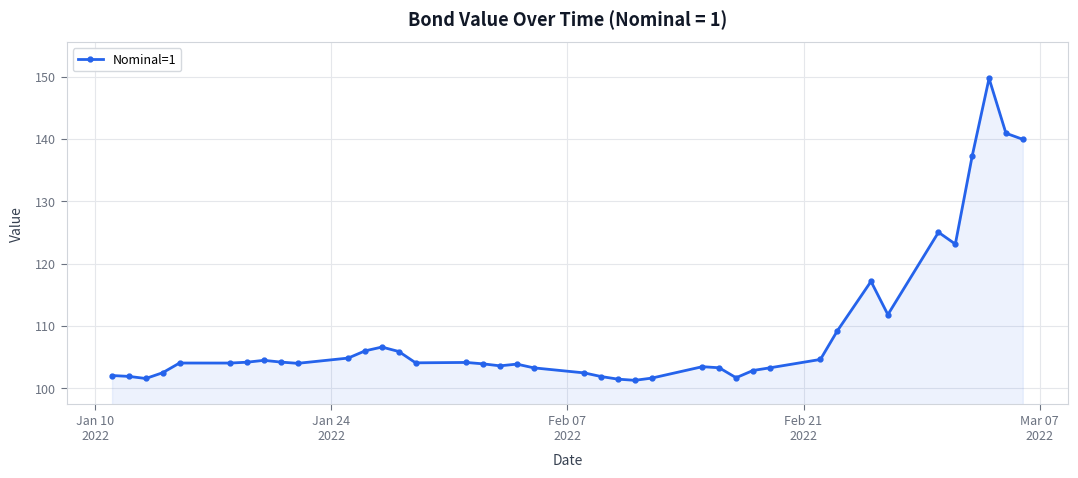

True or false: the data has more than 0 interior local peaks.

True